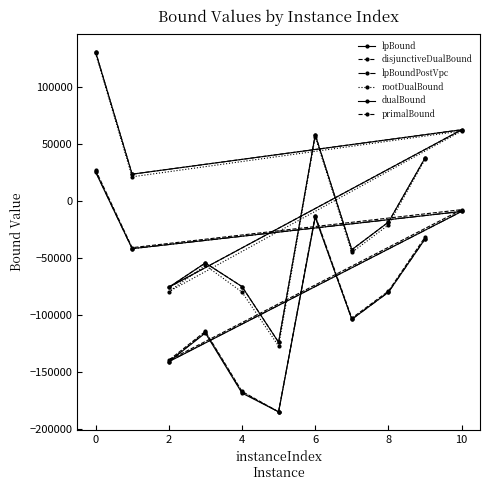

Which series changed the most between 4 and 10?

dualBound